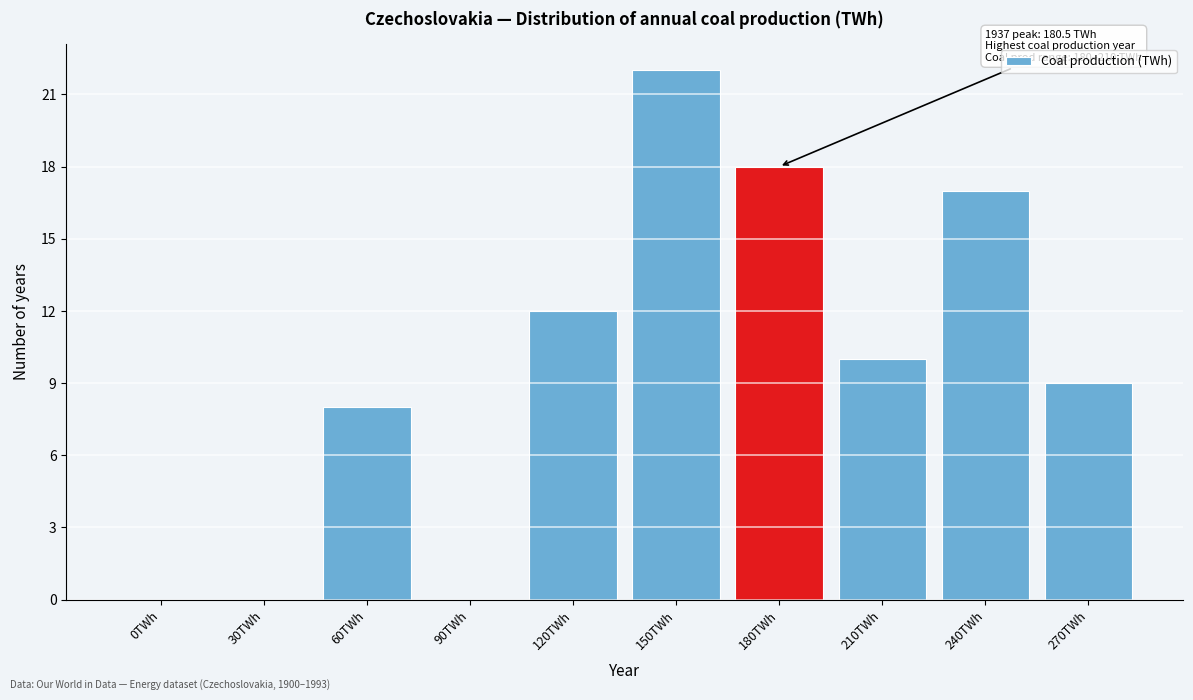

Reading right to left, transcribe all the data shown in this chart.

270TWh=9	240TWh=17	210TWh=10	180TWh=18	150TWh=22	120TWh=12	90TWh=0	60TWh=8	30TWh=0	0TWh=0